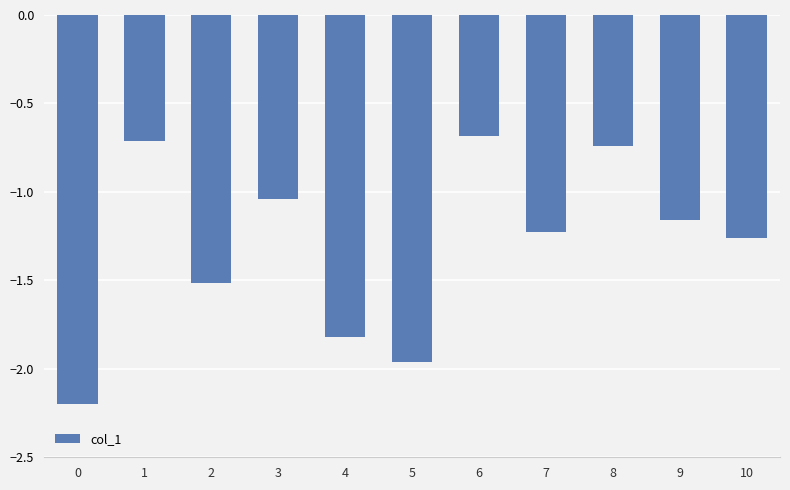

What is the smallest value displayed?

-2.2